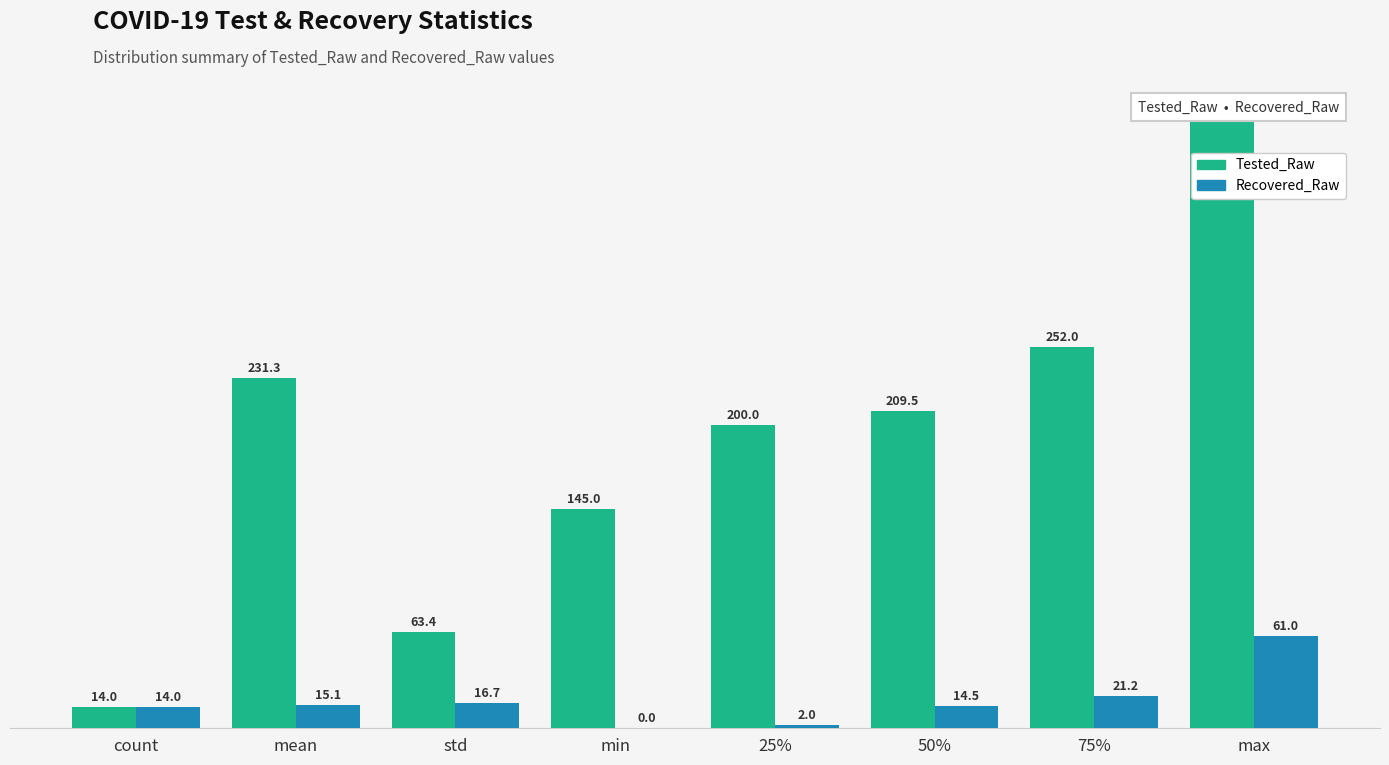

Does the chart contain any negative values?

No